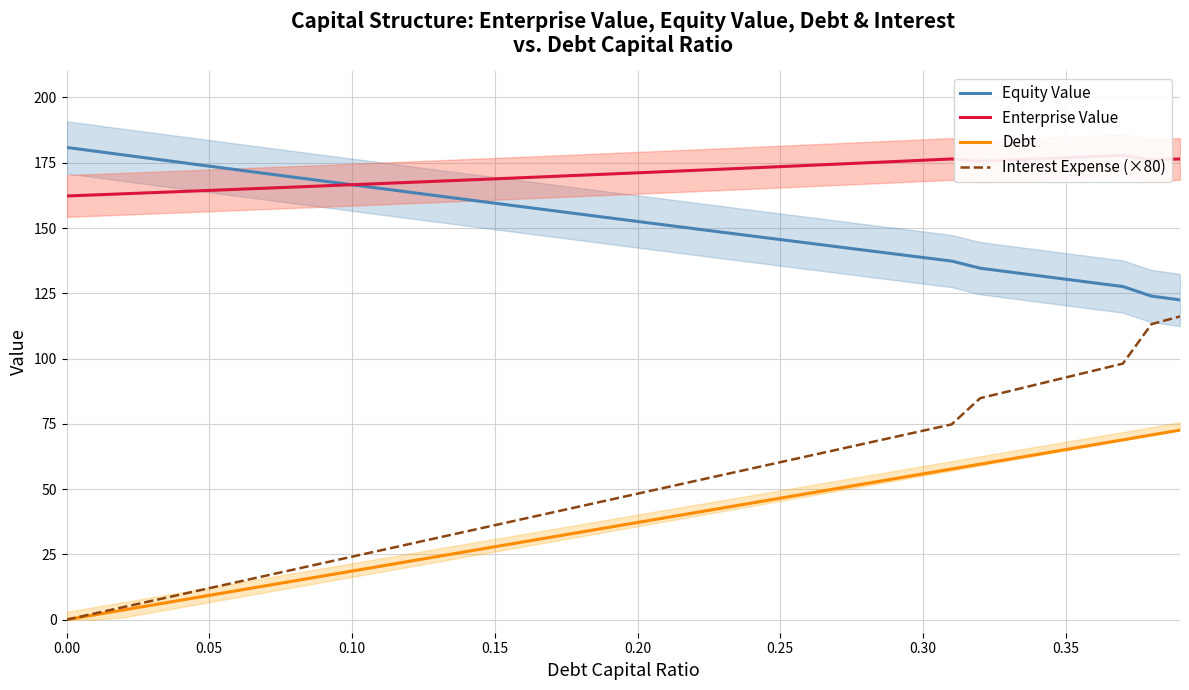

Reading left to right, extract all data points from this chart.

Equity Value: 180.9	179.4	178.0	176.6	175.1	173.7	172.3	170.8	169.4	168.0	166.6	165.2	163.8	162.3	160.9	159.5	158.1	156.7	155.3	153.9	152.5	151.1	149.7	148.4	147.0	145.6	144.2	142.8	141.5	140.1	138.7	137.4	134.6	133.2	131.8	130.4	129.0	127.6	123.9	122.5
Enterprise Value: 162.3	162.7	163.1	163.5	164.0	164.4	164.8	165.3	165.7	166.2	166.6	167.0	167.5	167.9	168.4	168.8	169.3	169.8	170.2	170.7	171.2	171.6	172.1	172.6	173.0	173.5	174.0	174.5	175.0	175.5	176.0	176.5	175.6	176.0	176.5	177.0	177.4	177.9	176.1	176.5
Debt: 0.0	1.9	3.7	5.6	7.4	9.3	11.2	13.0	14.9	16.8	18.6	20.5	22.3	24.2	26.1	27.9	29.8	31.6	33.5	35.4	37.2	39.1	41.0	42.8	44.7	46.5	48.4	50.3	52.1	54.0	55.8	57.7	59.6	61.4	63.3	65.2	67.0	68.9	70.7	72.6
Interest Expense (×80): 0.0	2.4	4.8	7.2	9.7	12.1	14.5	16.9	19.3	21.7	24.1	26.5	29.0	31.4	33.8	36.2	38.6	41.0	43.4	45.8	48.3	50.7	53.1	55.5	57.9	60.3	62.7	65.1	67.6	70.0	72.4	74.8	84.8	87.5	90.1	92.8	95.4	98.1	113.2	116.2